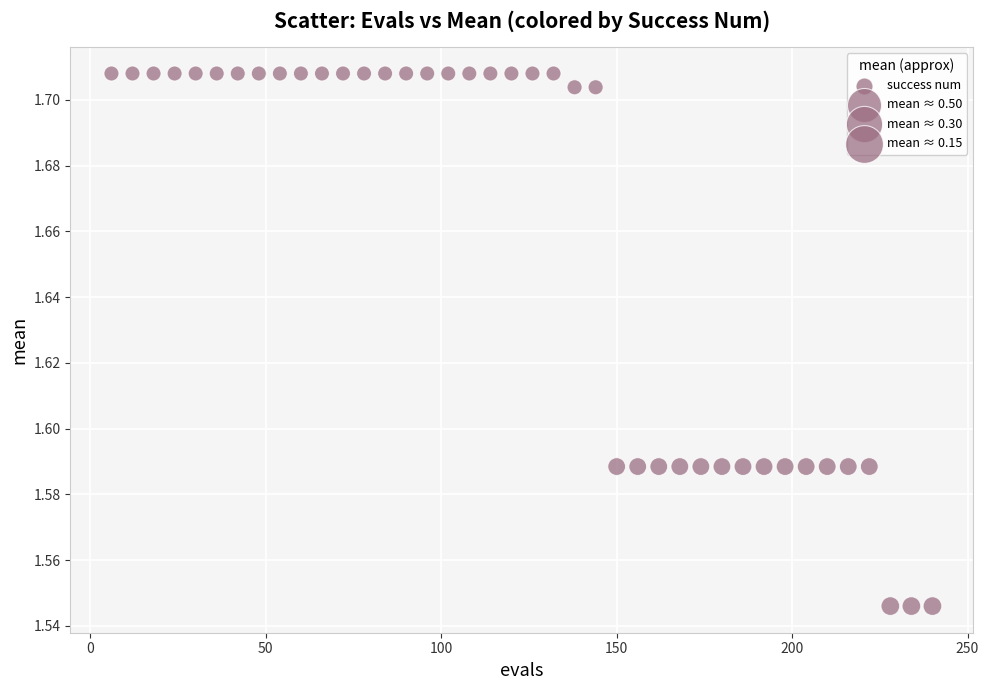

What is the range of X values (max minus min)?

234.0